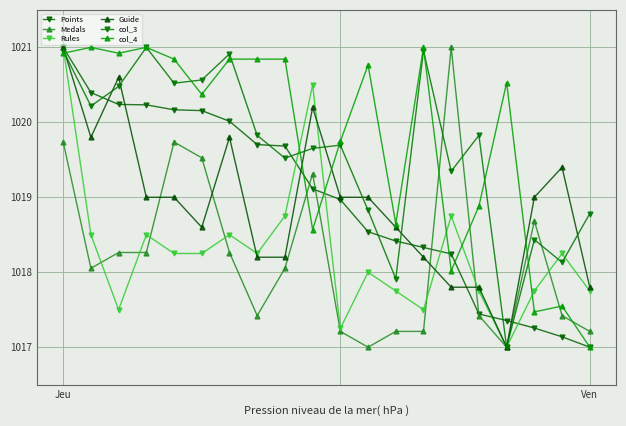

At how many categories does at least one series exceed 1018?

20